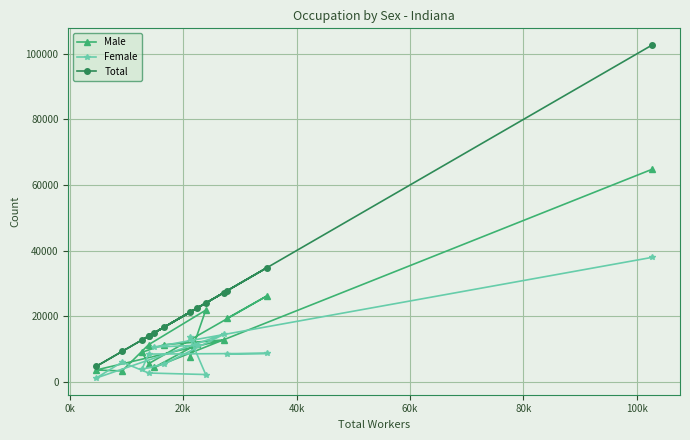

What is the highest value of the Female series?

37924